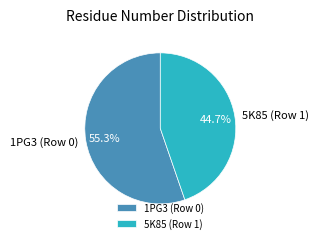

Is it true that 5K85 (Row 1) is 45% of the pie?

True